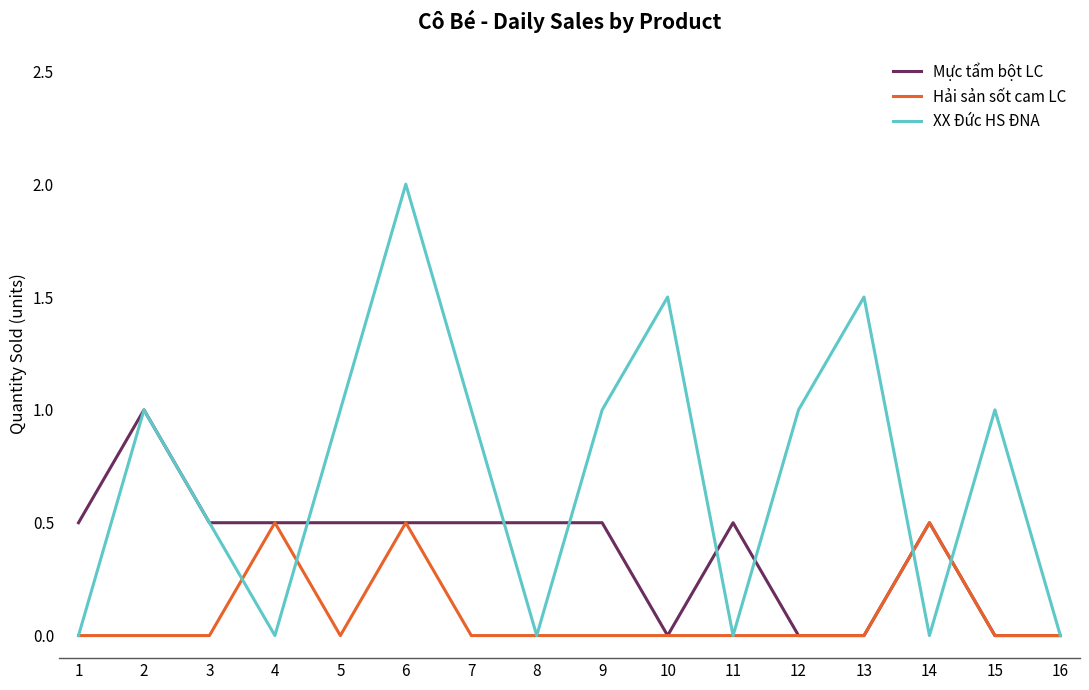

Reading left to right, transcribe all the data shown in this chart.

Mực tẩm bột LC: 0.5	1.0	0.5	0.5	0.5	0.5	0.5	0.5	0.5	0.0	0.5	0.0	0.0	0.5	0.0	0.0
Hải sản sốt cam LC: 0.0	0.0	0.0	0.5	0.0	0.5	0.0	0.0	0.0	0.0	0.0	0.0	0.0	0.5	0.0	0.0
XX Đức HS ĐNA: 0.0	1.0	0.5	0.0	1.0	2.0	1.0	0.0	1.0	1.5	0.0	1.0	1.5	0.0	1.0	0.0